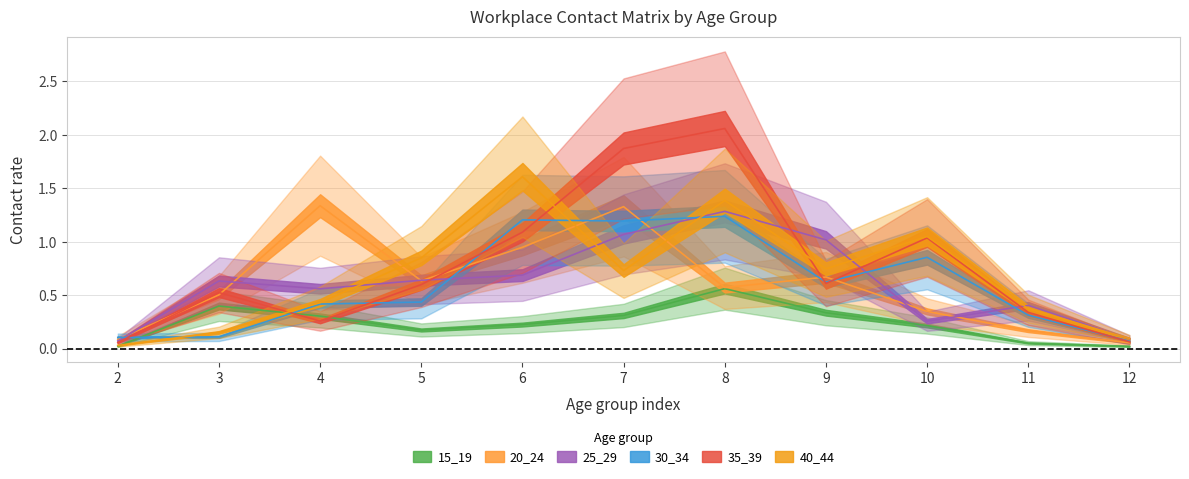

True or false: 30_34 has more than 1 points higher than both neighbors.

True